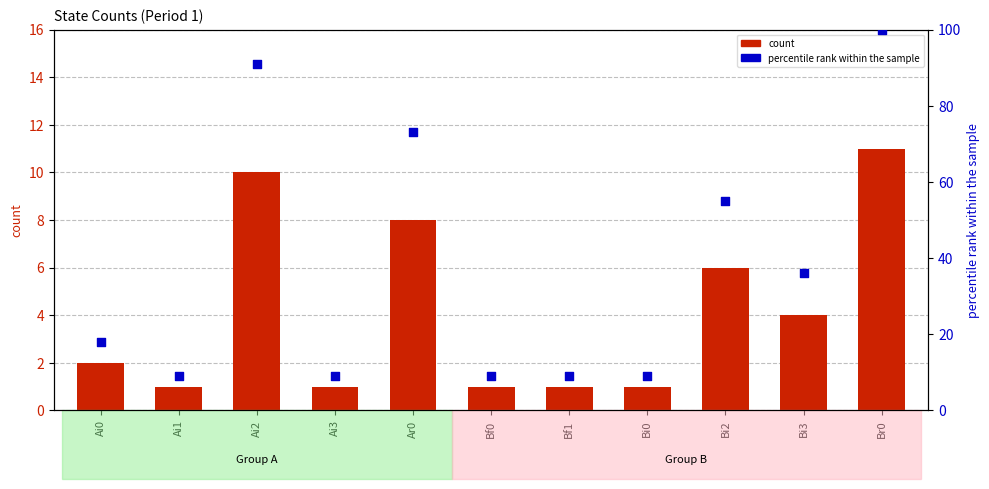

What is the total value across all series at Br0?

111